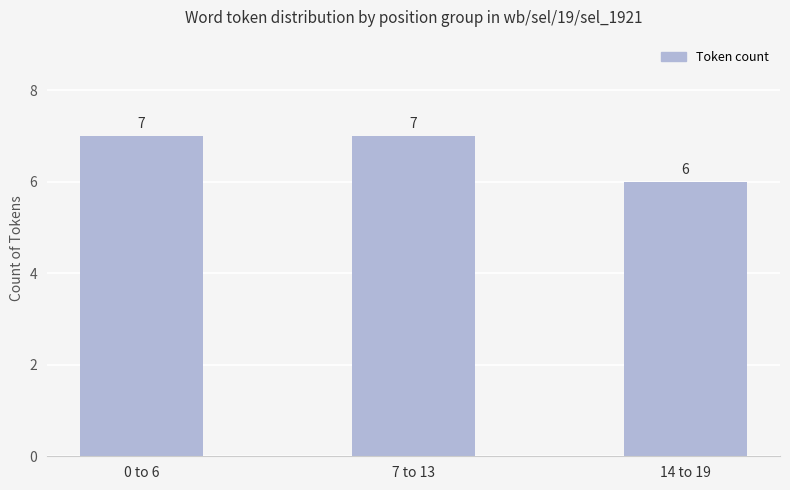

What is the sum of all values?

20